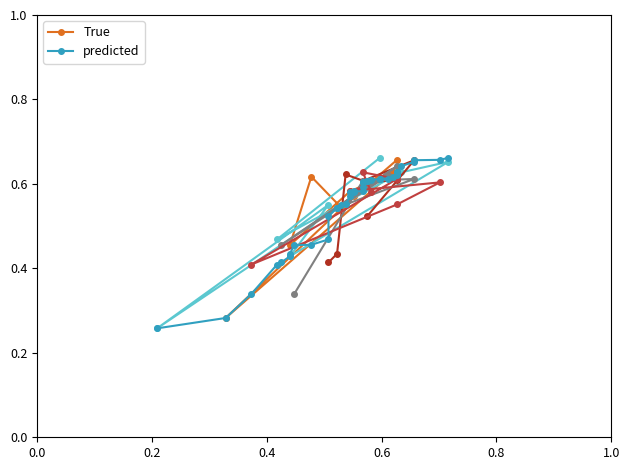

What is the sum of the predicted values at 32 and 6?

0.9